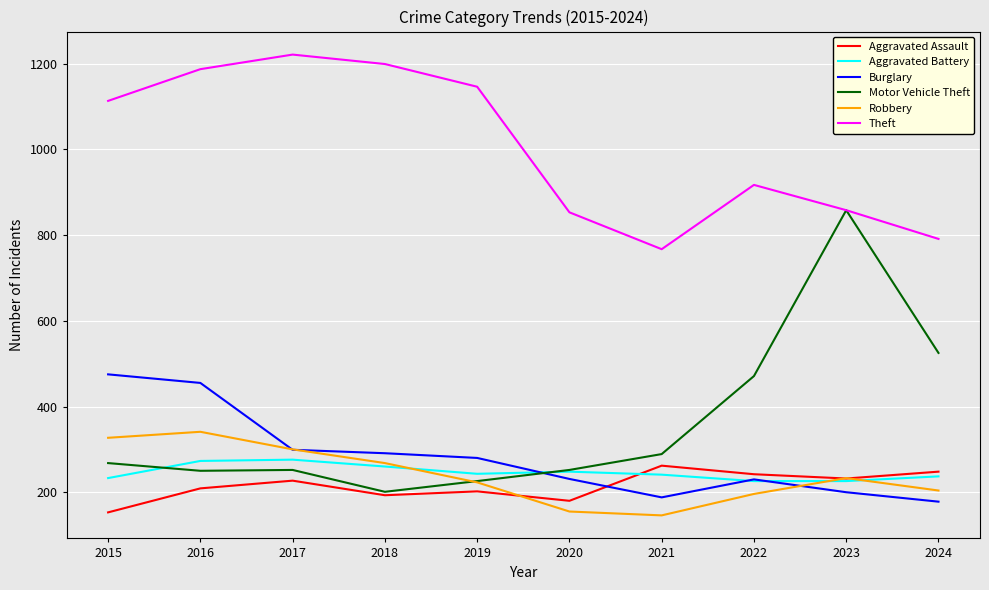

What is the sum of all Theft values?

10052